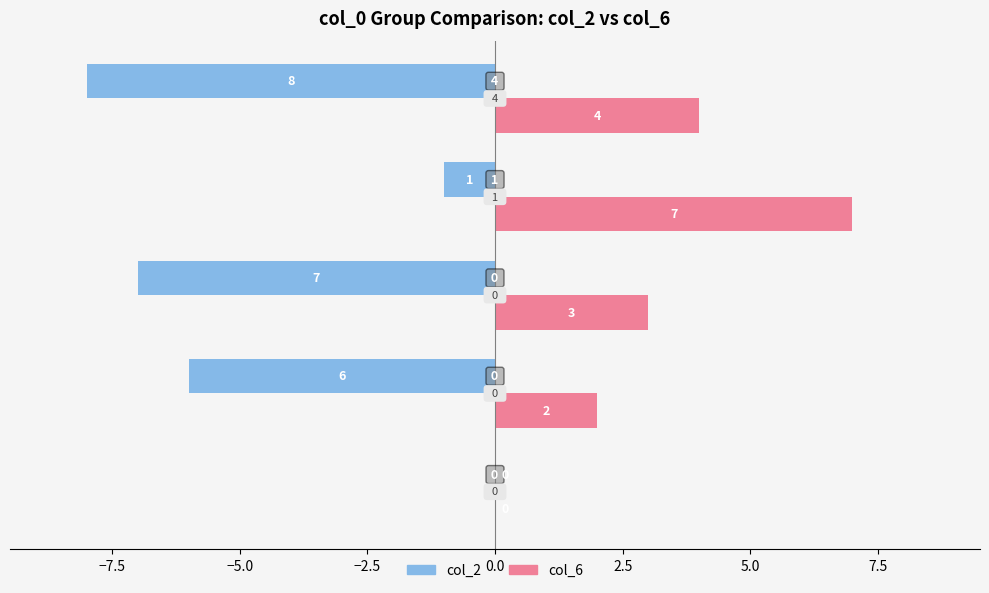

What is the greatest value displayed?

7